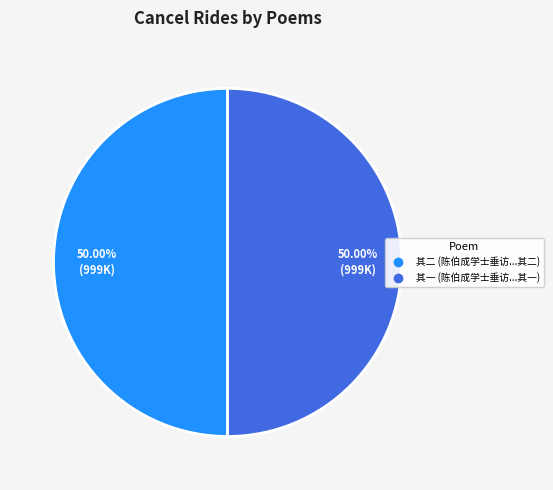

Which slice is the smallest?

陈伯成学士垂访以病中新浴不克见走书二短篇谢之 其一